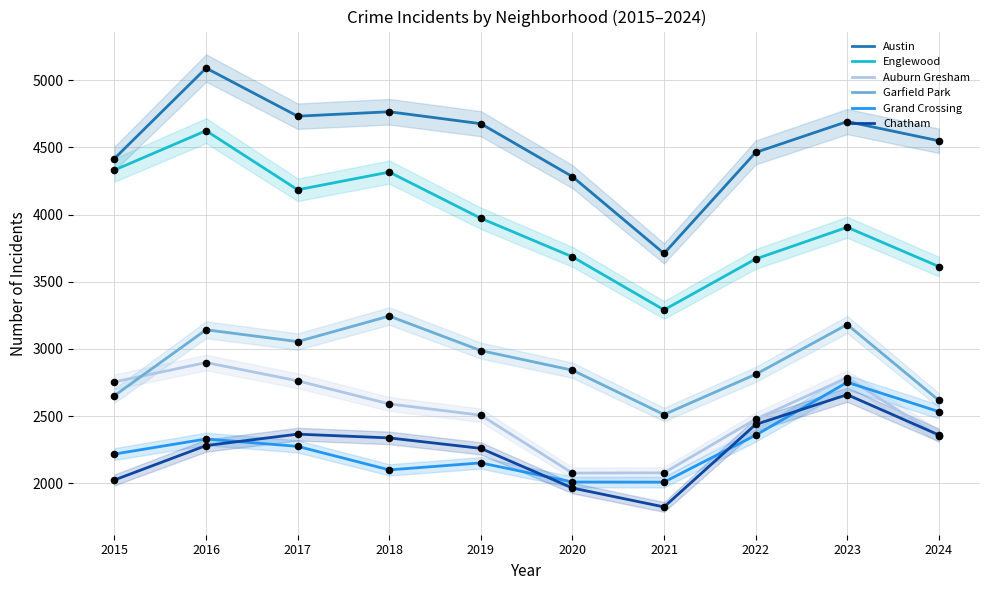

What are all the series names shown in the legend?

Austin, Englewood, Auburn Gresham, Garfield Park, Grand Crossing, Chatham